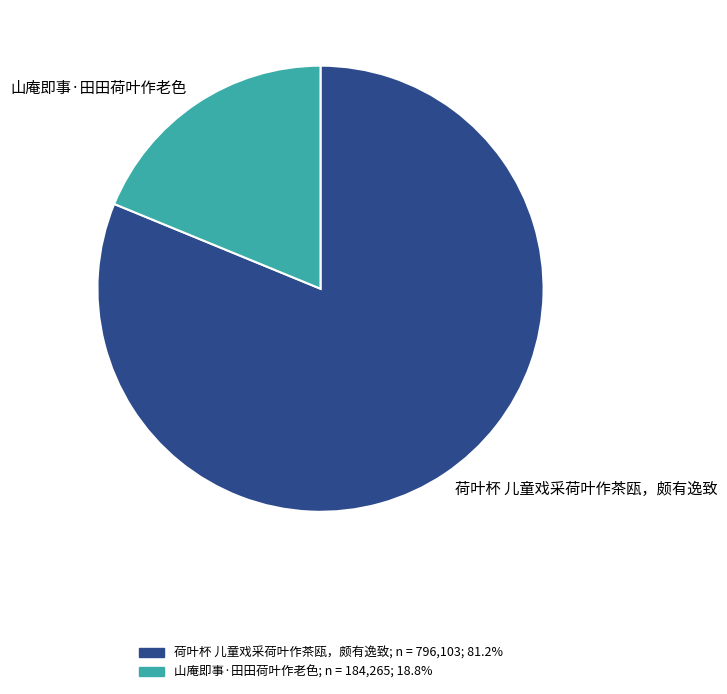

Which has a higher value, 山庵即事·田田荷叶作老色 or 荷叶杯 儿童戏采荷叶作茶瓯，颇有逸致?

荷叶杯 儿童戏采荷叶作茶瓯，颇有逸致